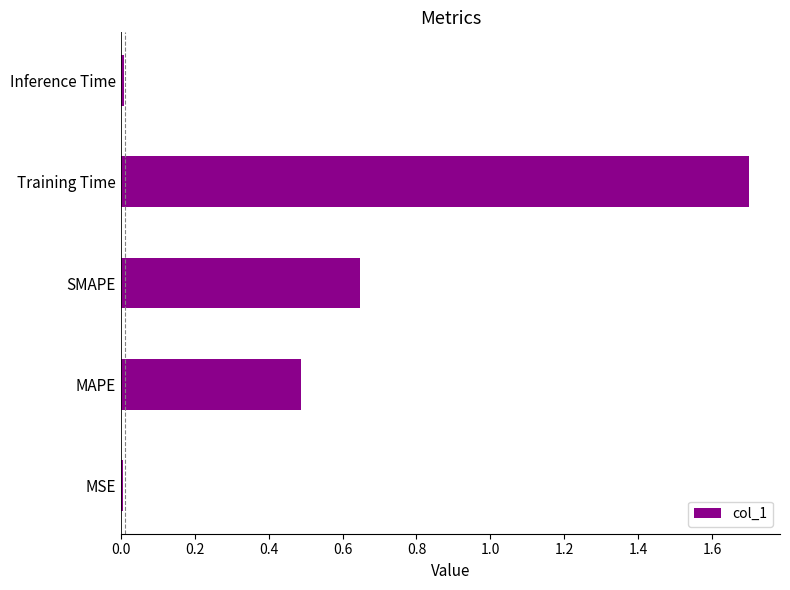

What is the difference between the values at MAPE and Training Time?

1.2